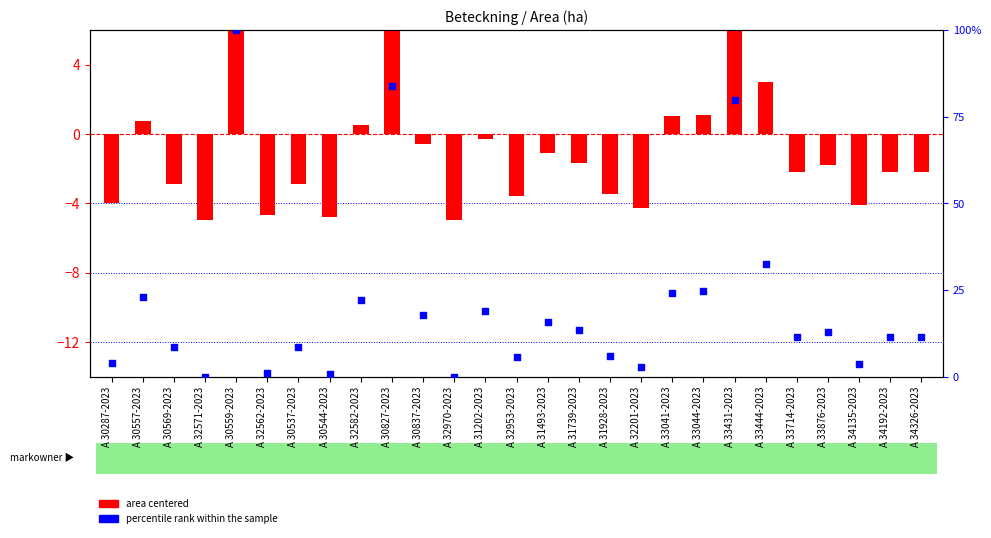

Is the value of area centered at A 30827-2023 greater than the value of percentile rank within the sample at A 32582-2023?

No